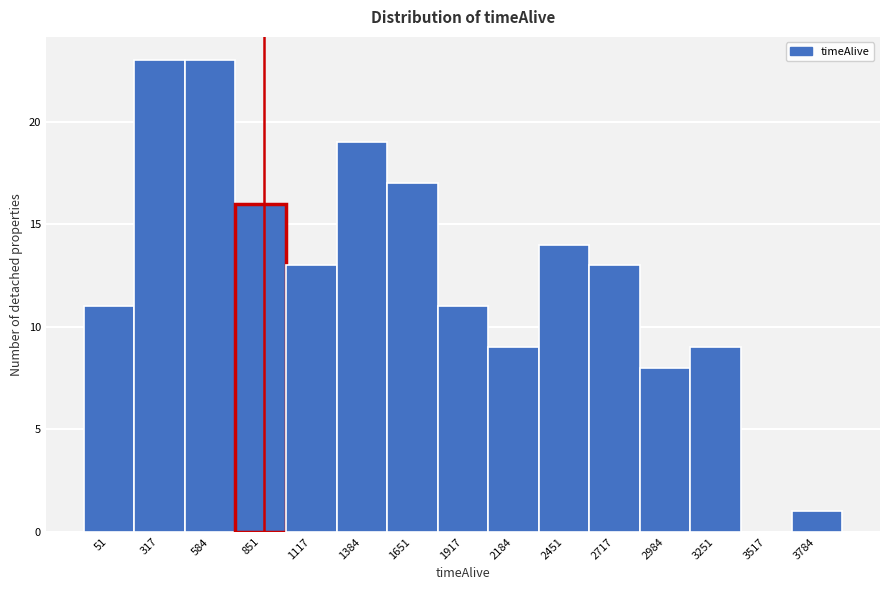

Reading right to left, what are all the values shown in this chart?

3784=1	3517=0	3251=9	2984=8	2717=13	2451=14	2184=9	1917=11	1651=17	1384=19	1117=13	851=16	584=23	317=23	51=11